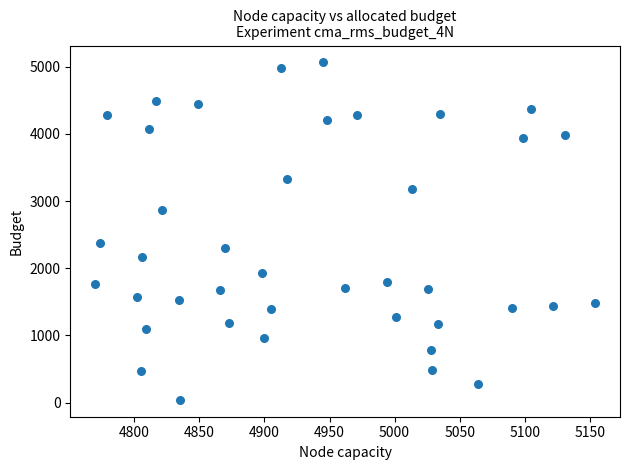

What Y value in the scatter plot is closest to 2552?

2371.8